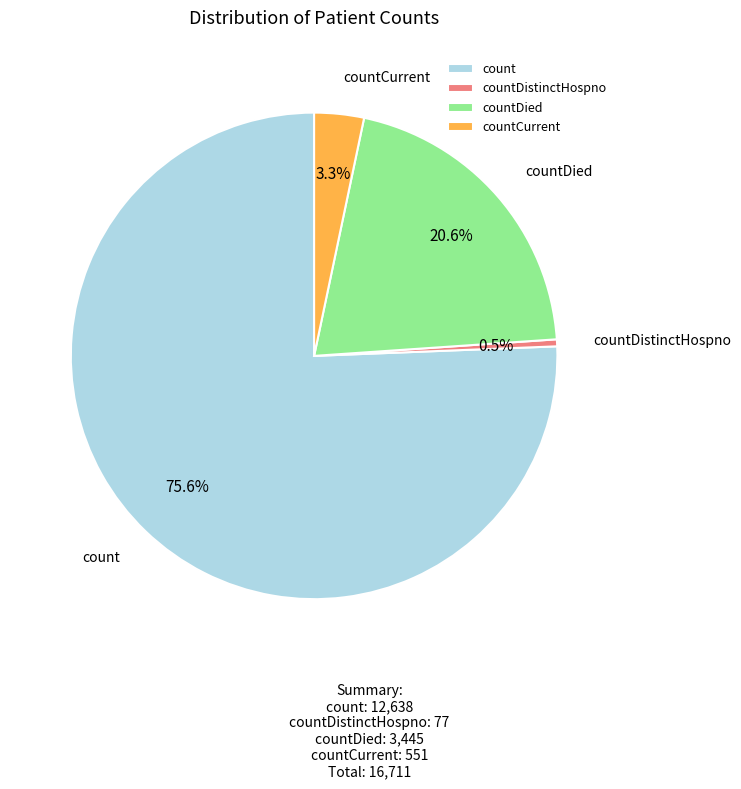

How many slices are in this pie chart?

4